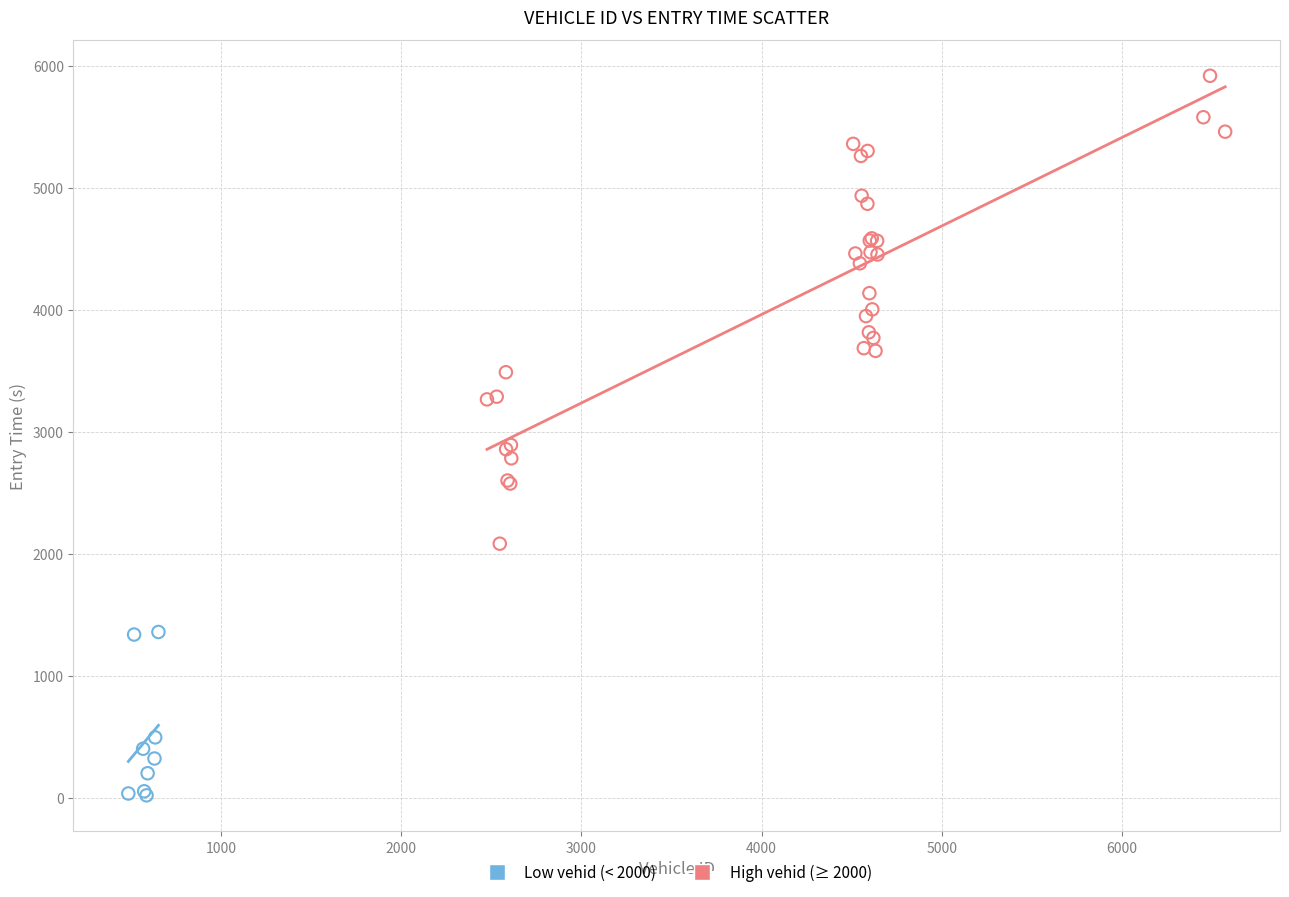

Which series has the widest spread of Y values?

High vehid (≥ 2000)